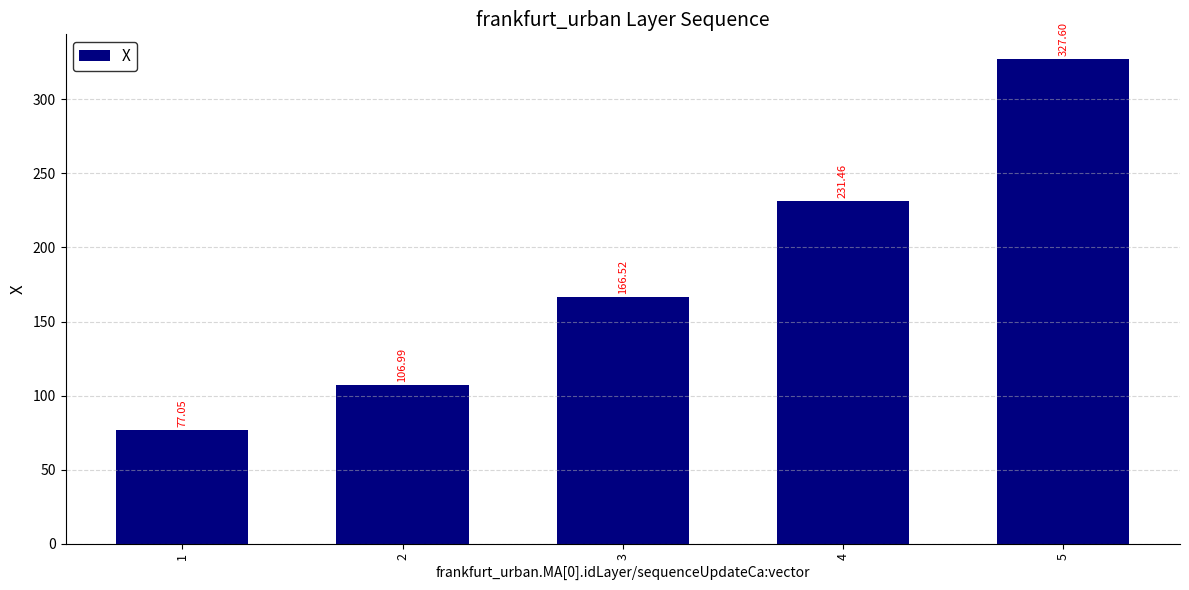

Is it true that the value at 5 is 327.6?

True